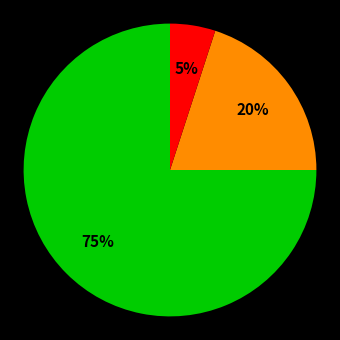

To the nearest percent, what is the average slice percentage?

33%